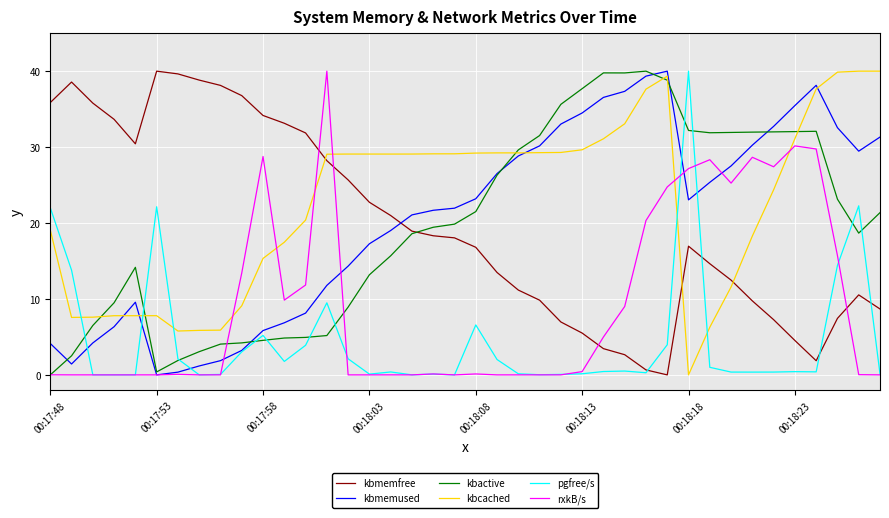

What is the highest value of the pgfree/s series?

40.0